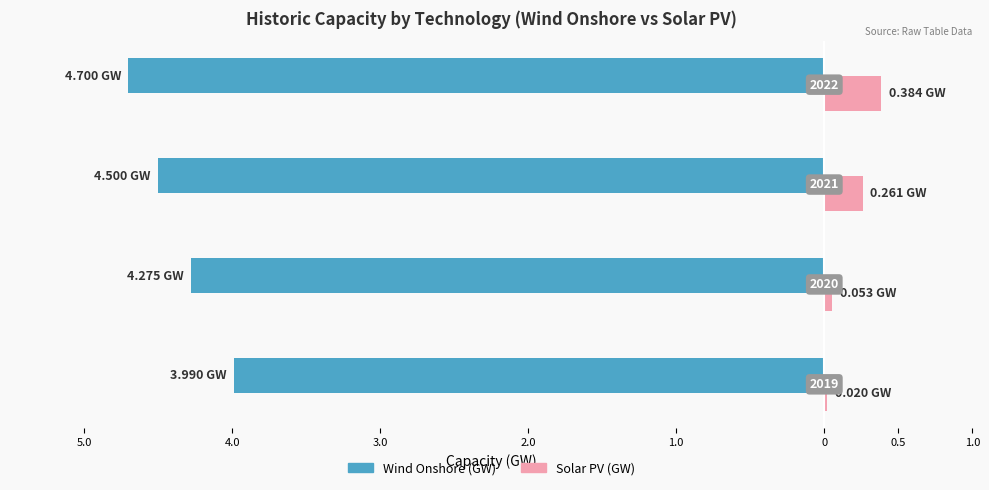

What are all the series names shown in the legend?

Wind Onshore (GW), Solar PV (GW)